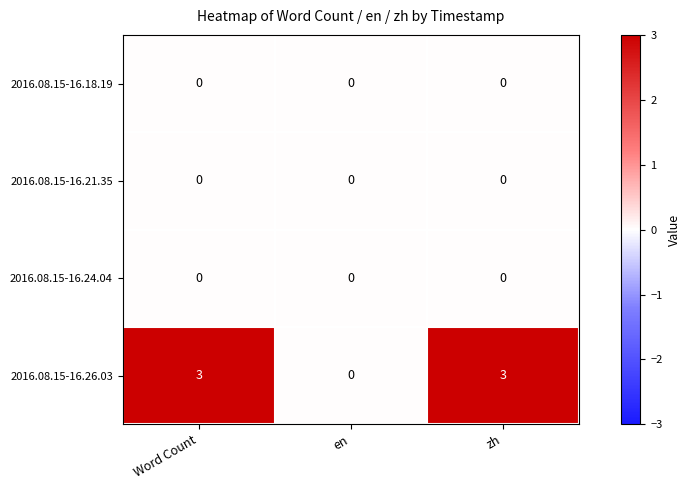

How many 2016.08.15-16.26.03 values are between 0 and 3?

3